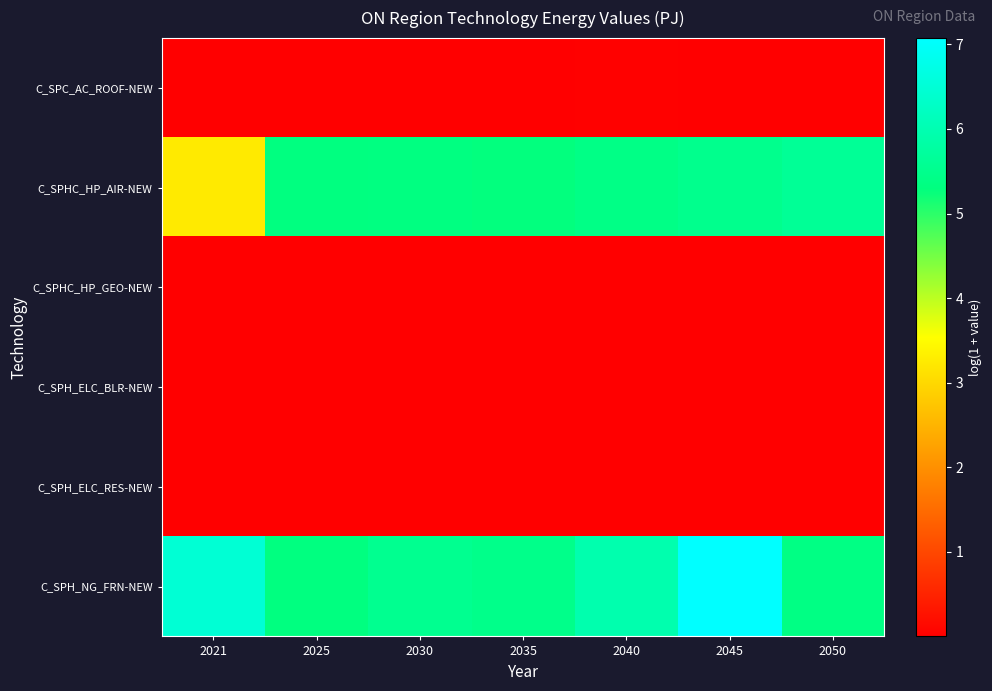

Which has a higher value, 2030 or 2025?

2030